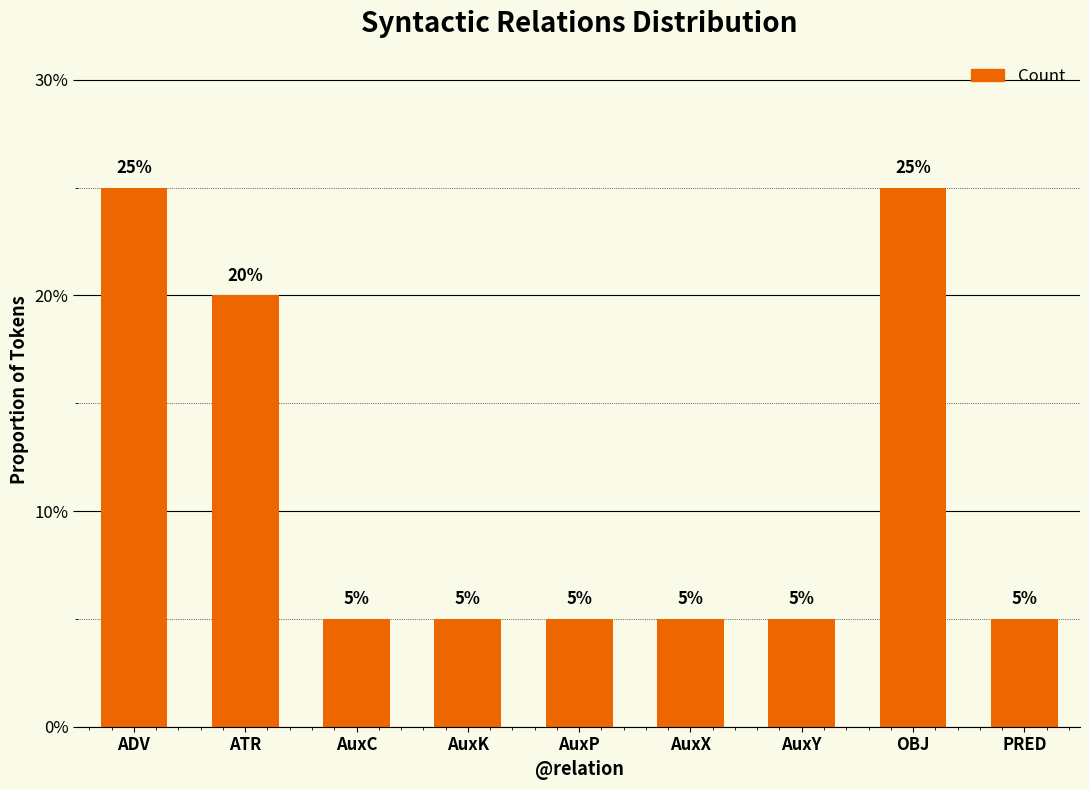

What is the difference between the maximum and minimum values?

0.2